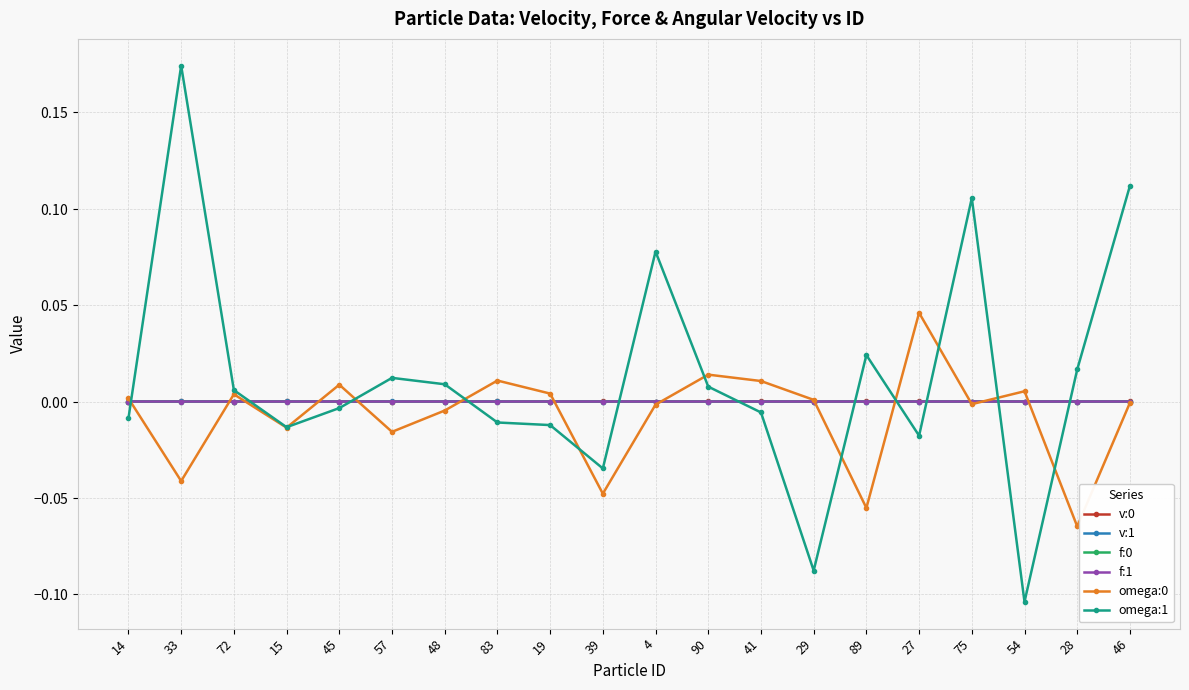

Does the chart display data point markers on the line(s)?

Yes